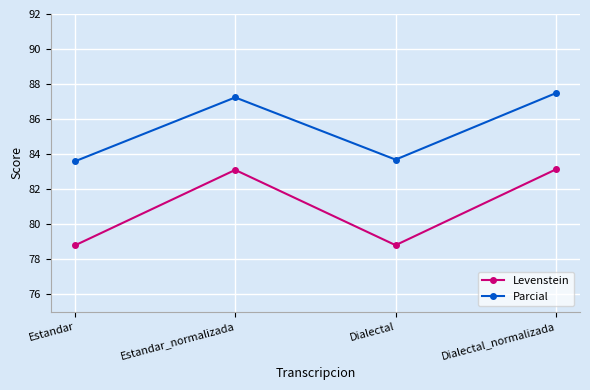

What is the label of the 4th point from the right?

Estandar